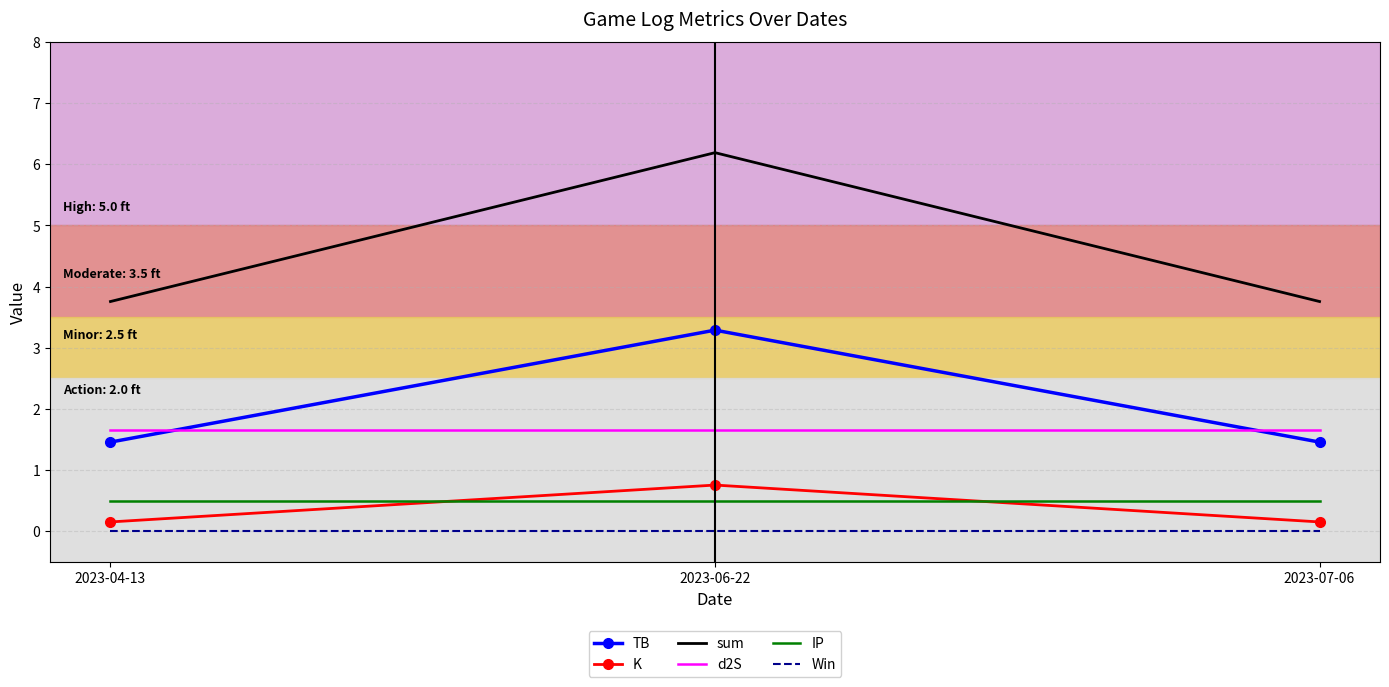

Which label corresponds to the largest value in the chart?

2023-06-22